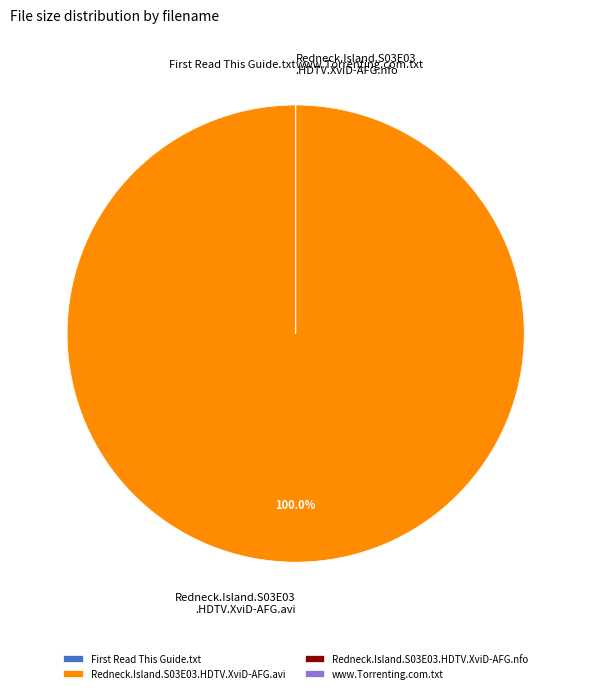

What is the largest slice in the pie chart?

Redneck.Island.S03E03.HDTV.XviD-AFG.avi